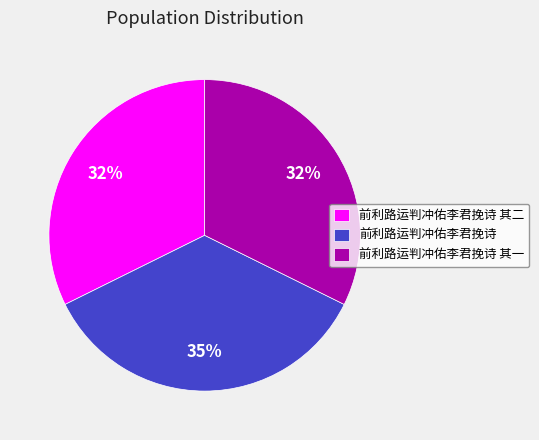

To the nearest percent, what portion does 前利路运判冲佑李君挽诗 其一 represent?

32%